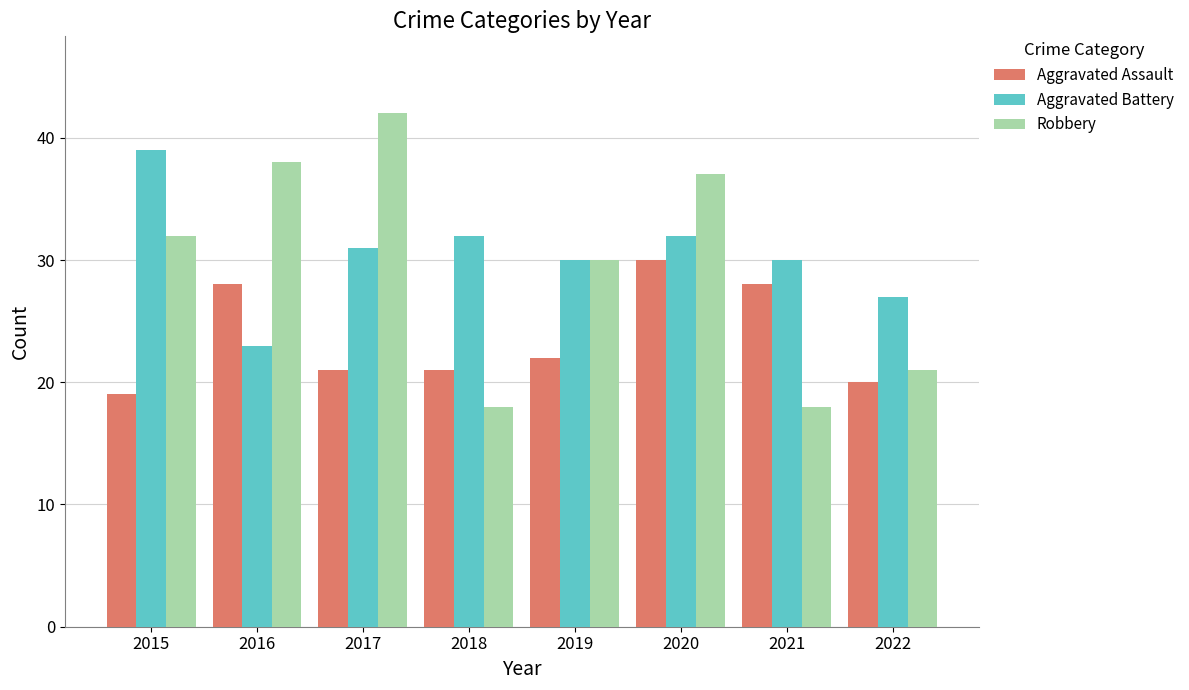

List the series in order of their peak value, highest first.

Robbery, Aggravated Battery, Aggravated Assault